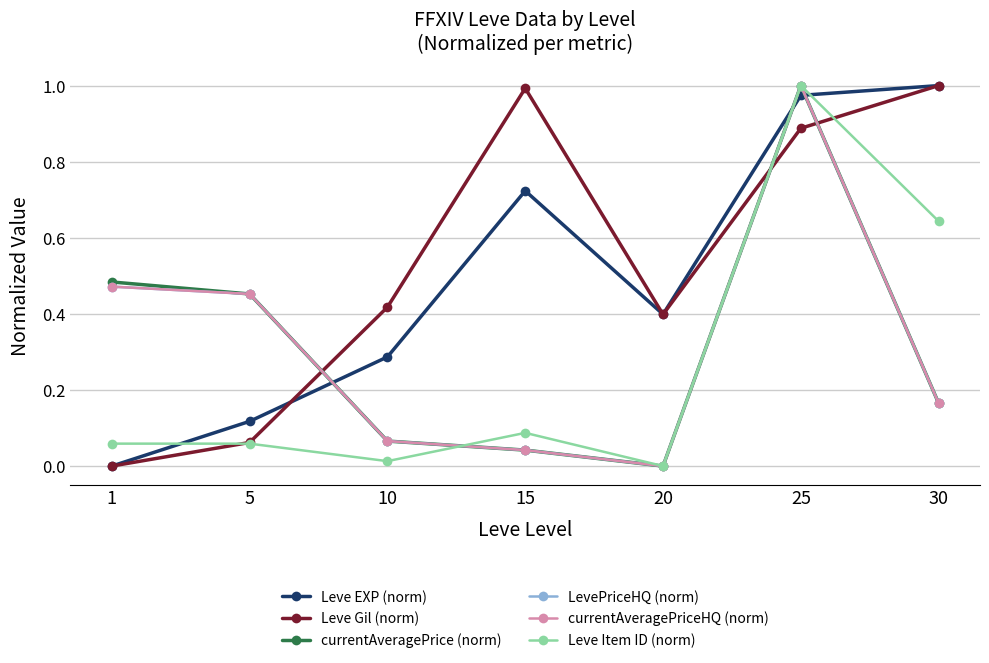

In currentAveragePriceHQ (norm), how many points are higher than both neighbors (excluding endpoints)?

1